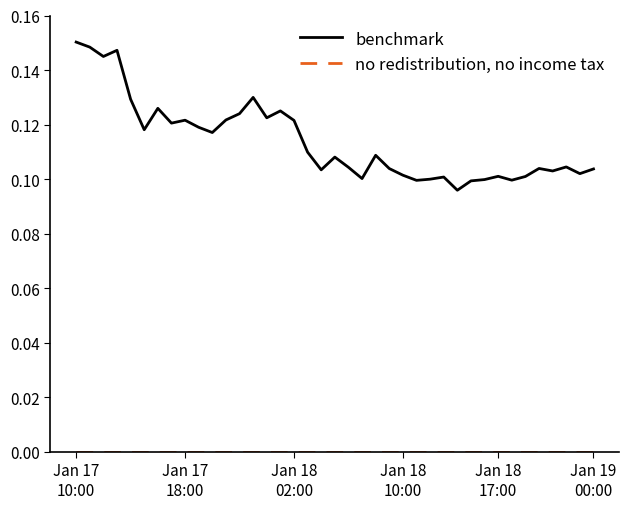

Which series has the widest spread of values?

benchmark